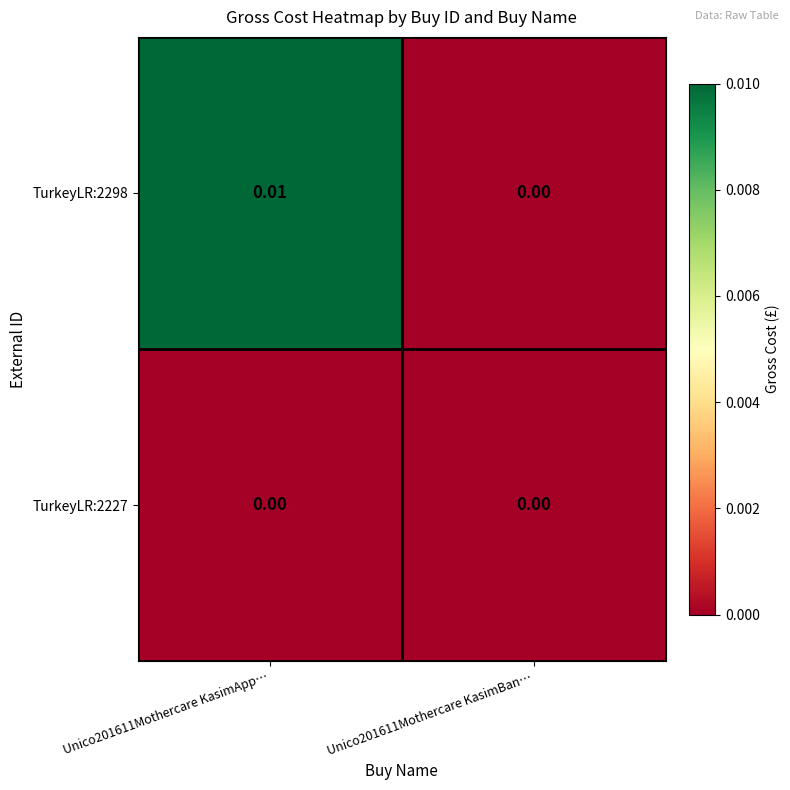

How many data points does each series have?

2